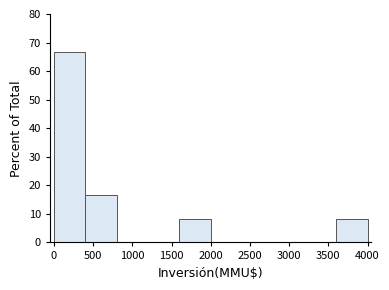

Over which range of the x-axis is the bar tallest?

0 to 400